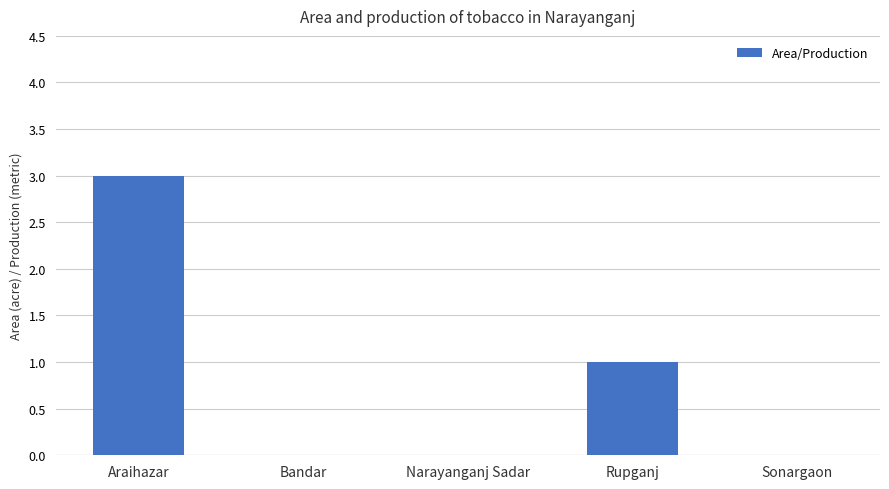

True or false: the data shows 0 at Rupganj.

False